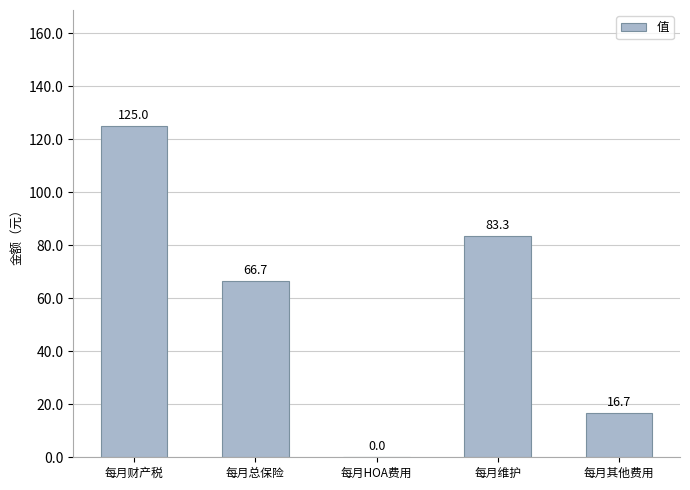

What is the change in value from 每月总保险 to 每月HOA费用?

-66.7